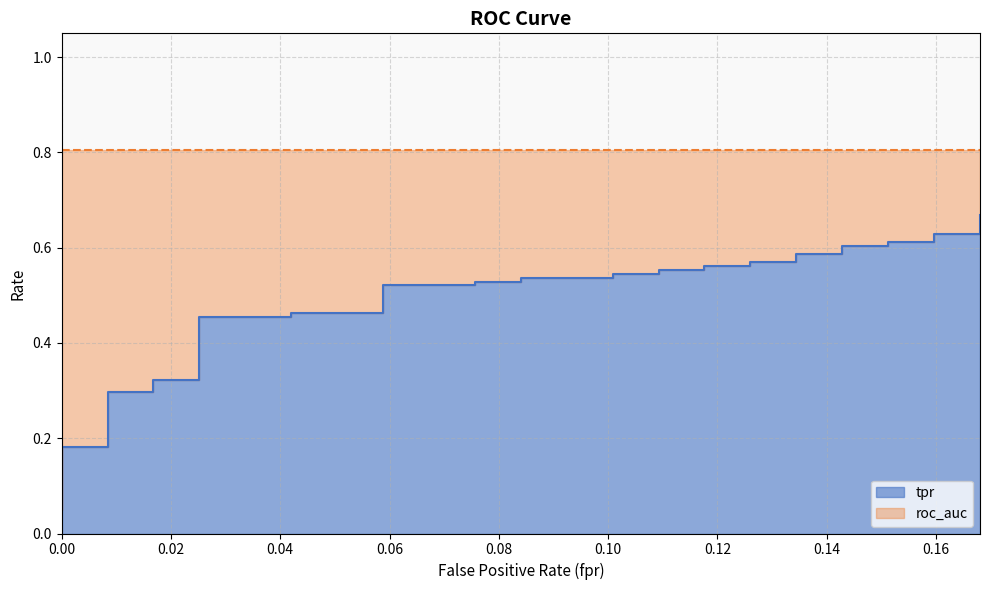

Between 0.1596638655462185 and 0.008403361344537815, which is larger?

0.1596638655462185